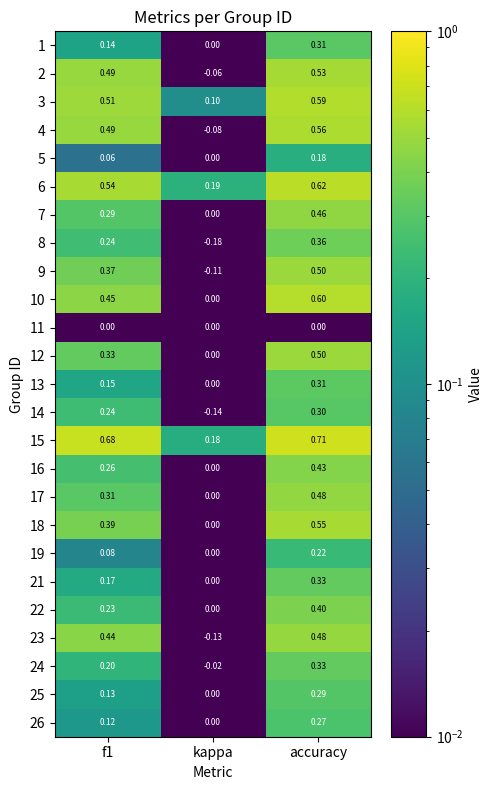

At which category is the sum across all series the highest?

accuracy